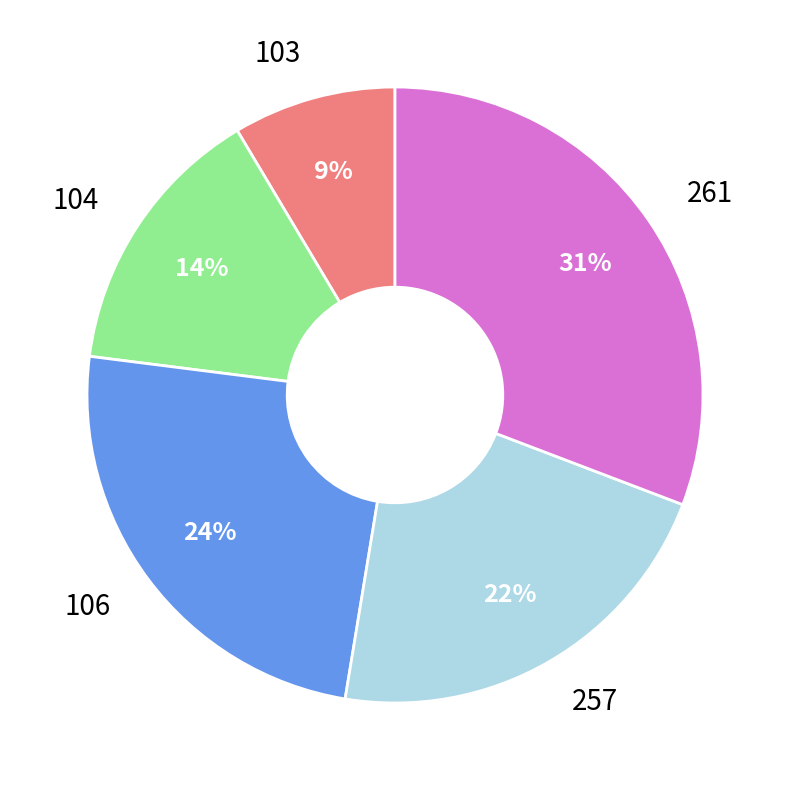

To the nearest percent, what is the combined percentage of 104 and 261?

45%